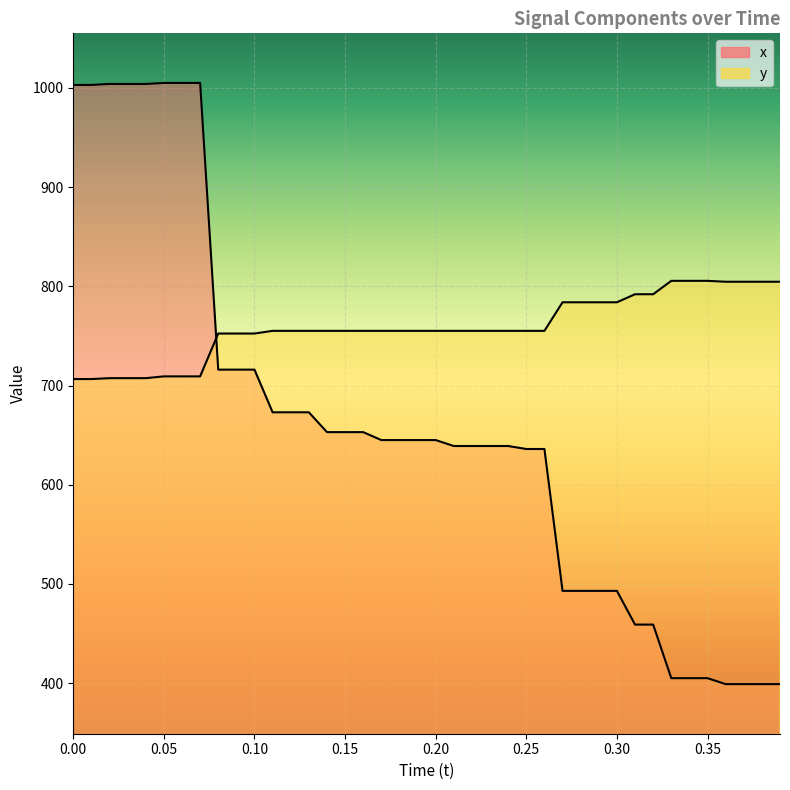

How many times do y and x cross each other?

1